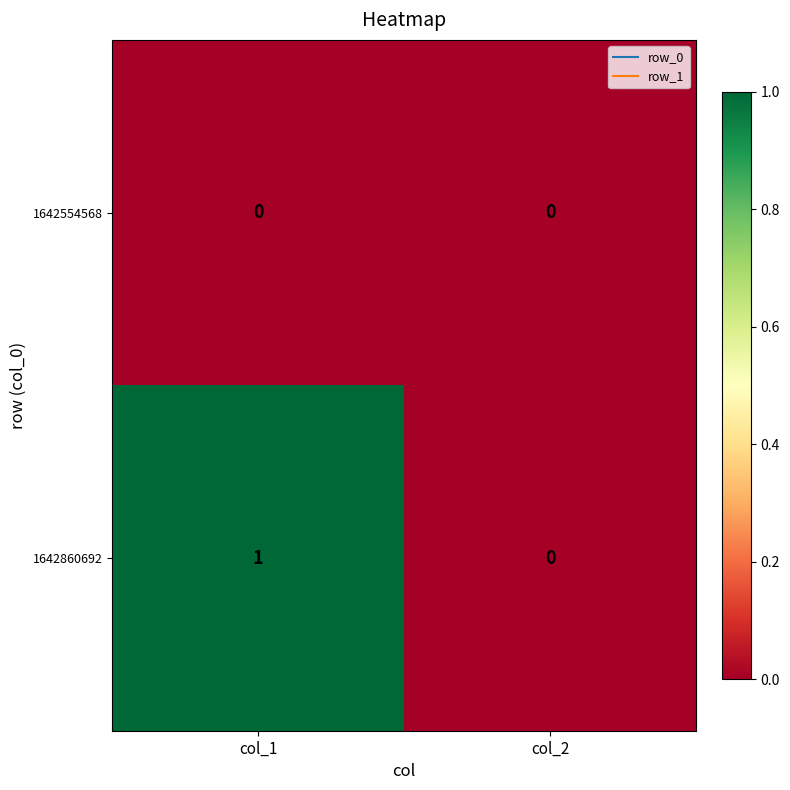

Which series has the largest total across all categories?

1642860692